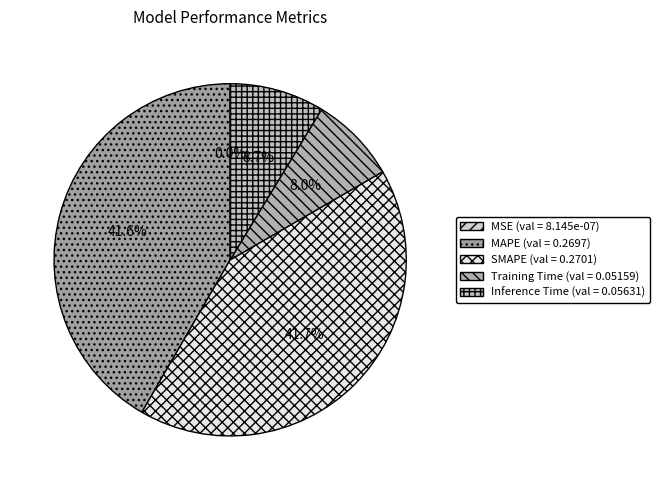

Which slice is the largest?

SMAPE